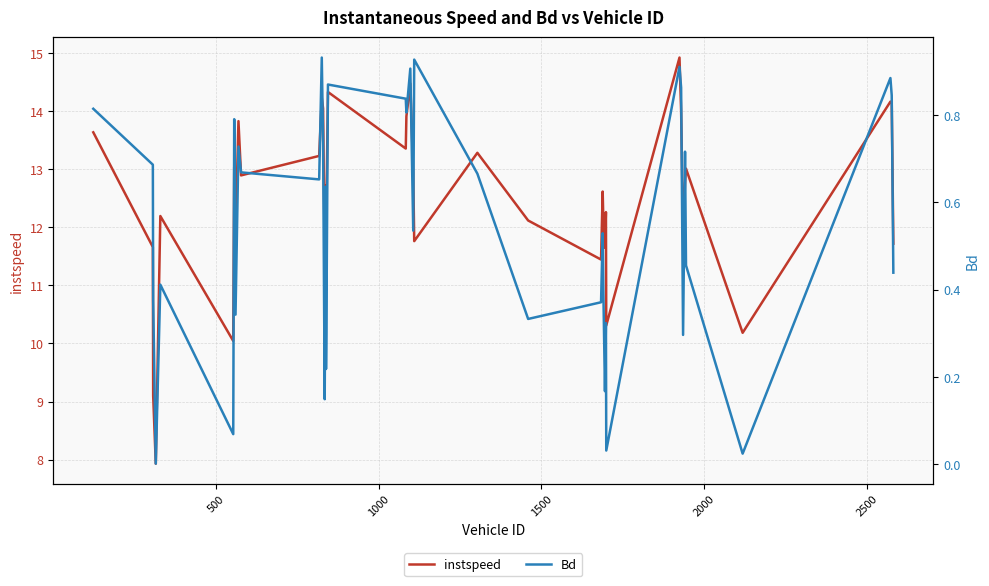

Which series has the widest spread of values?

instspeed